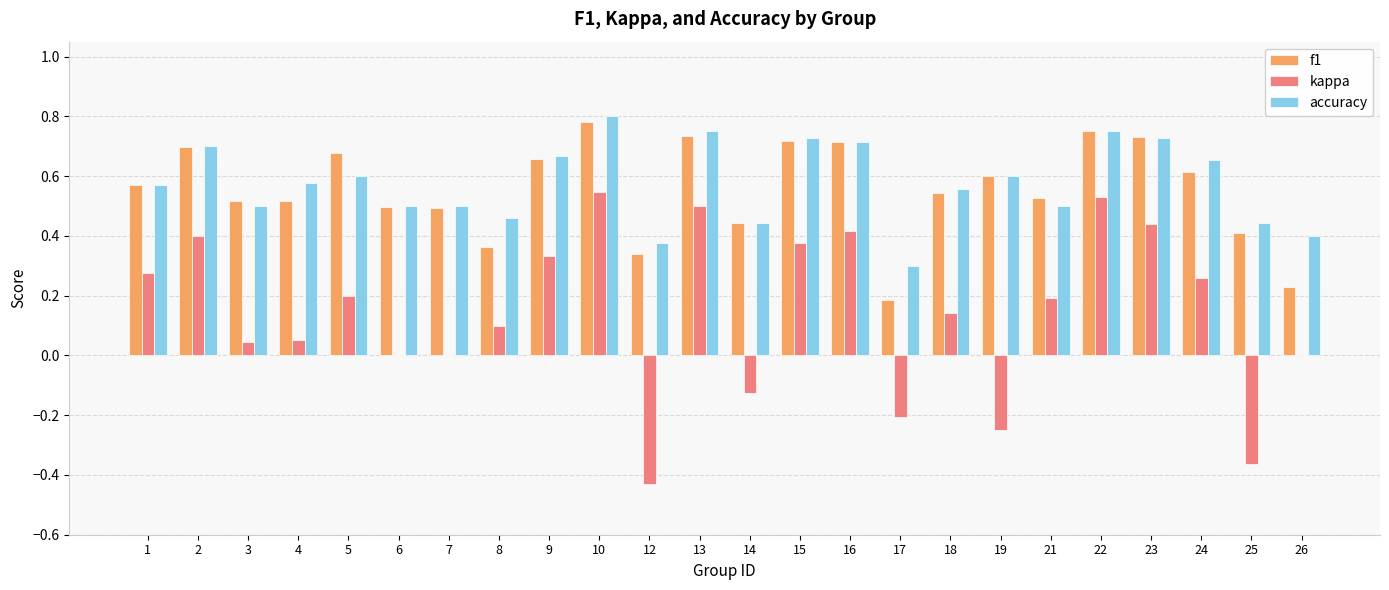

At which label does accuracy reach its peak?

10